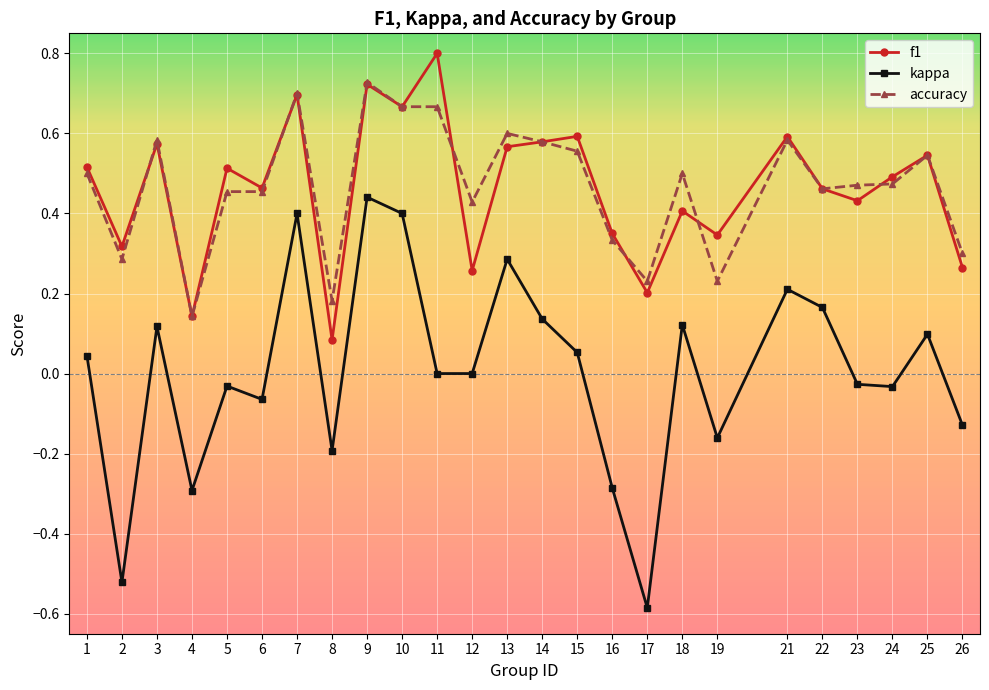

List the series in order of their peak value, lowest first.

kappa, accuracy, f1